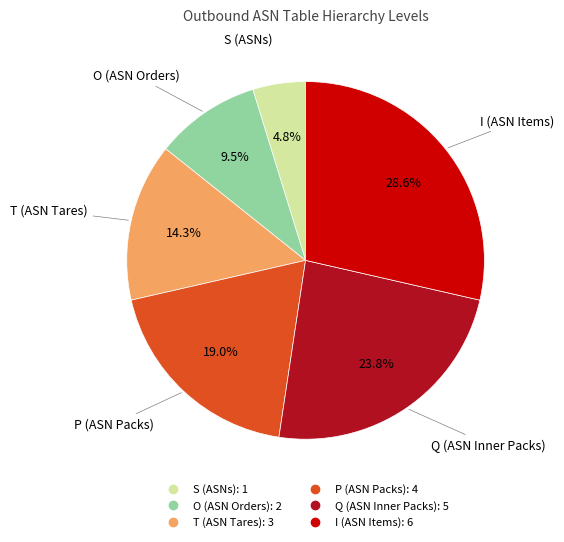

What percentage is the T (ASN Tares) slice, to the nearest percent?

14%